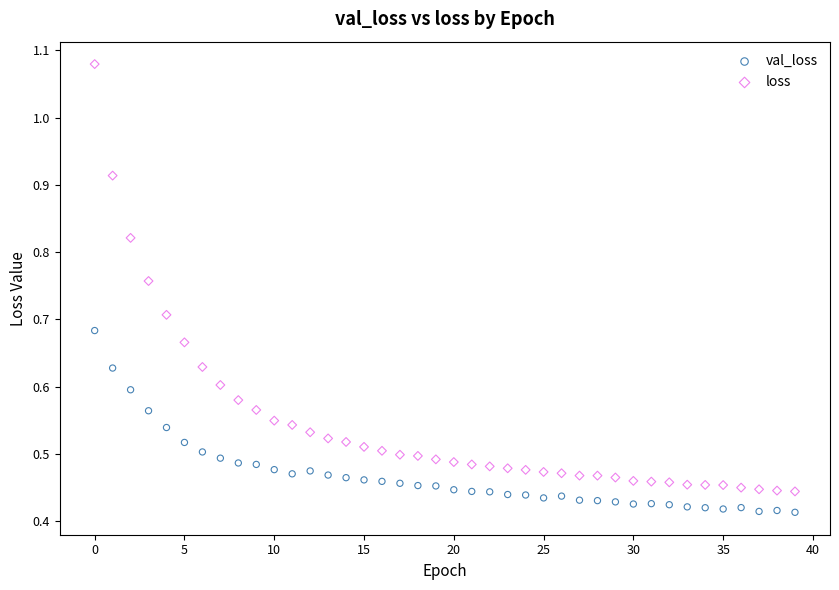

Which series contains the lowest Y value?

val_loss